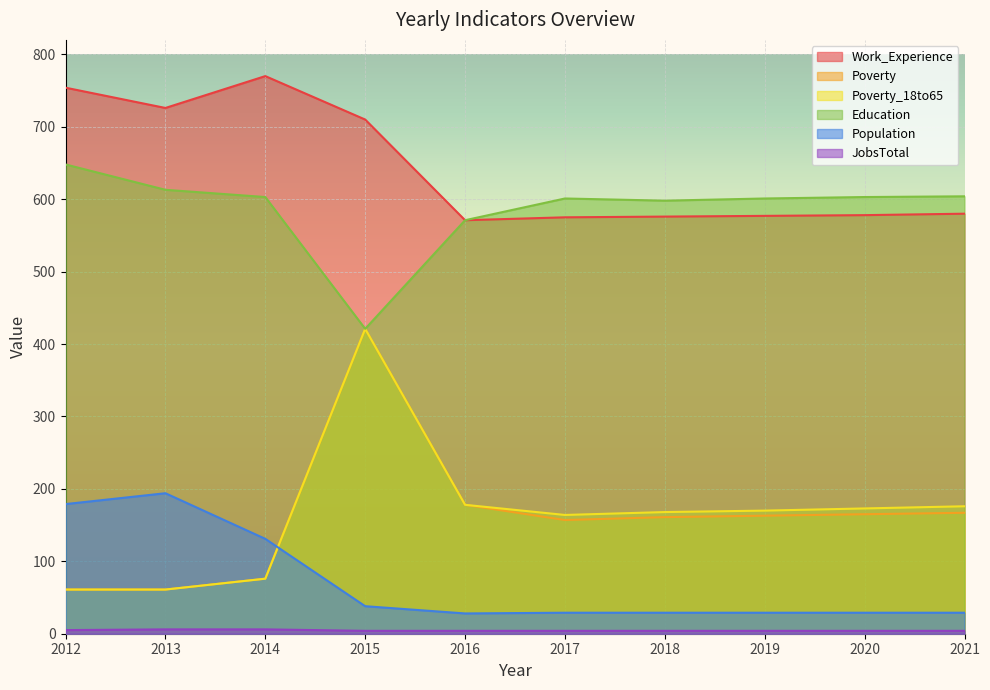

True or false: Education and JobsTotal intersect in this chart.

False